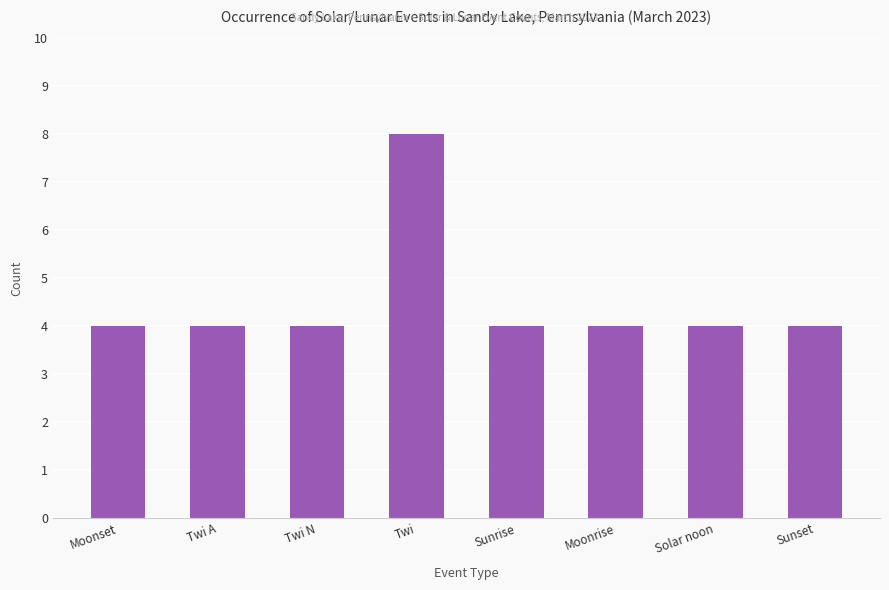

Read the value at Moonset.

4